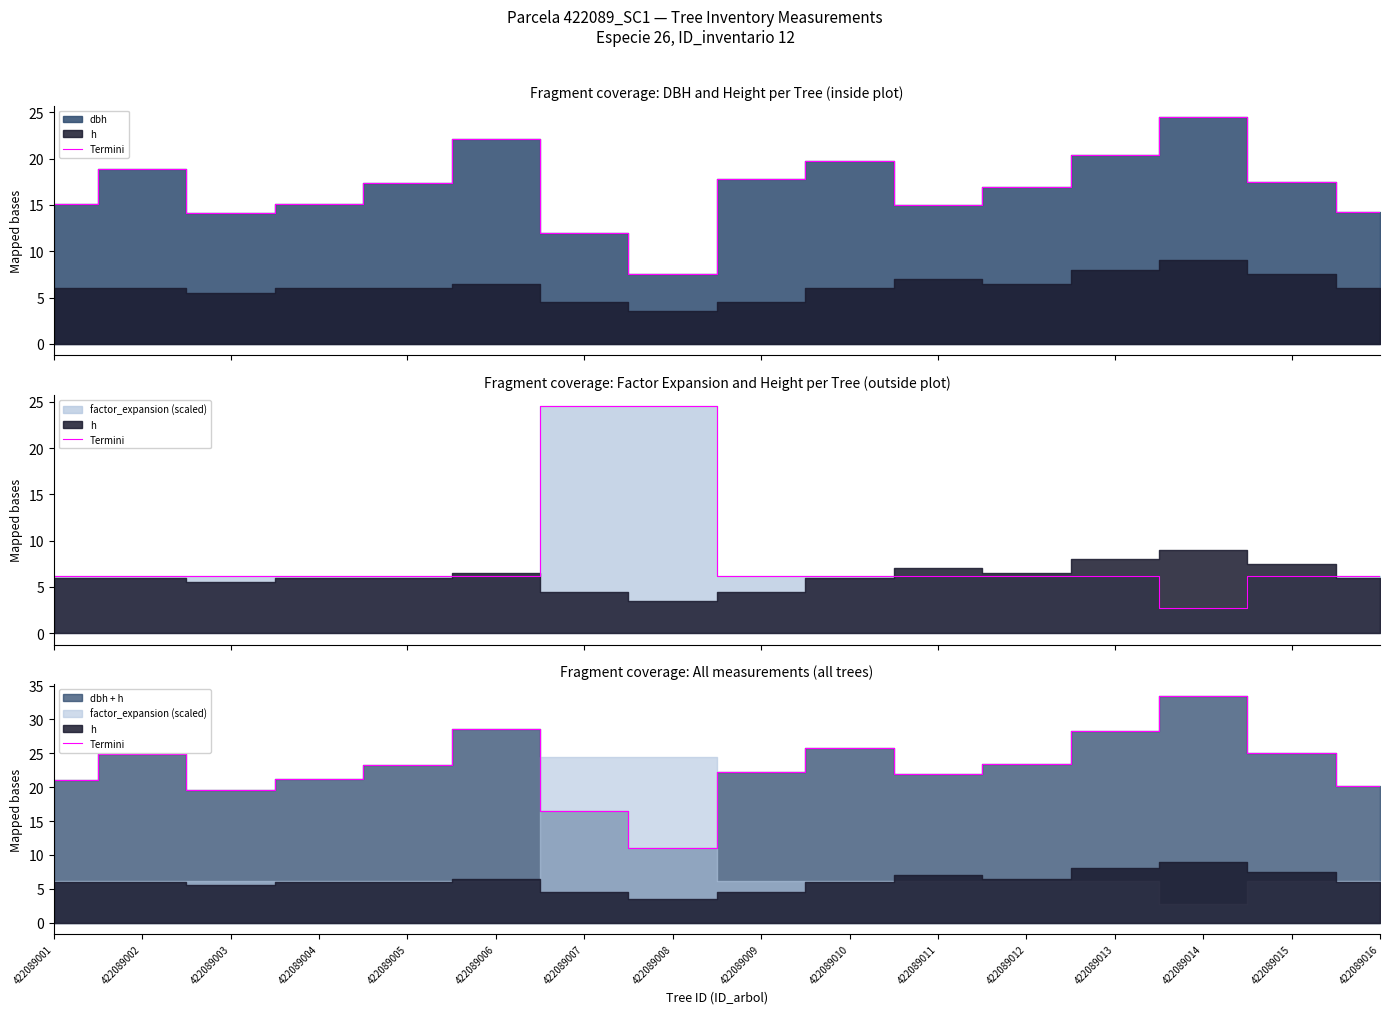

Which has a higher value, 422089009 or 422089004?

422089009